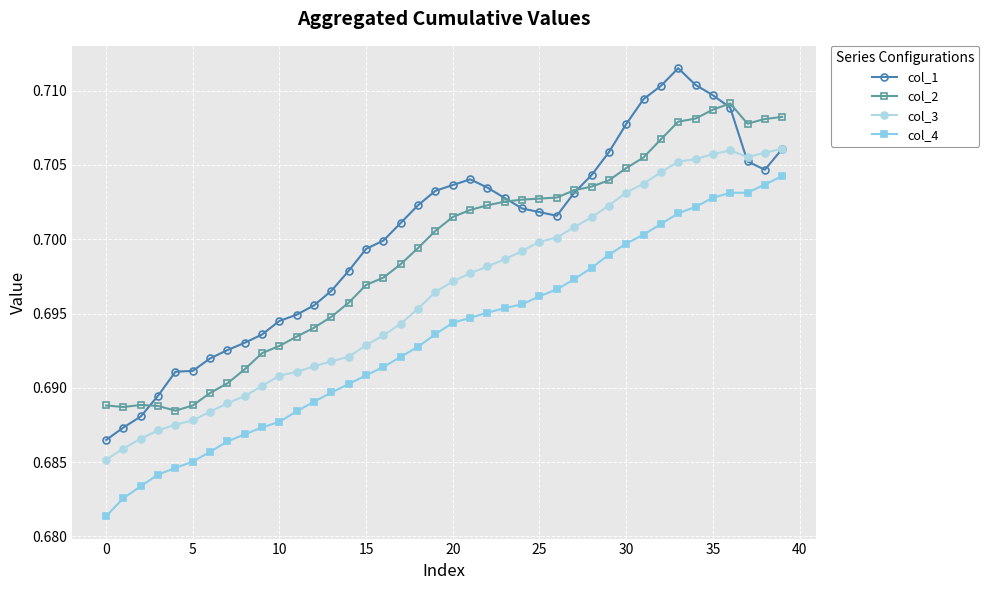

Which series has the widest spread of values?

col_1